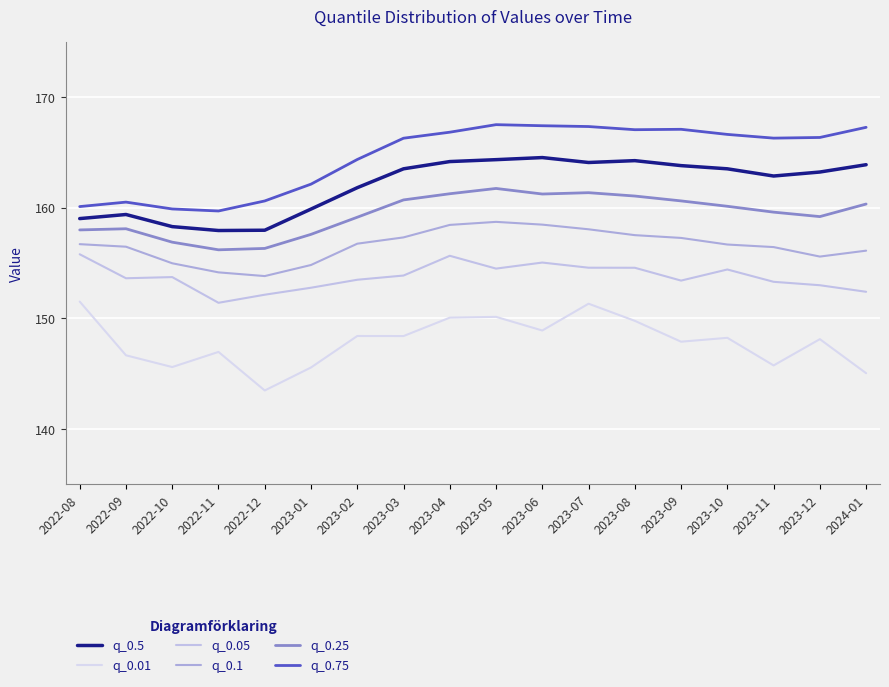

How many lines are shown in the chart?

6